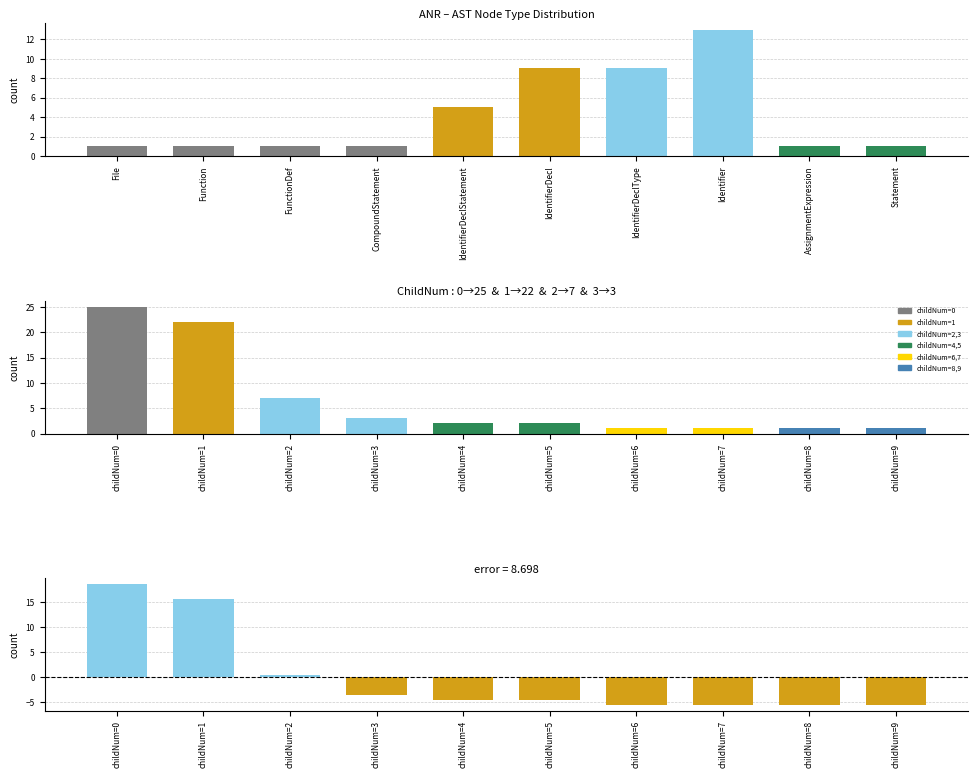

What is the highest value of the type series?

13.0